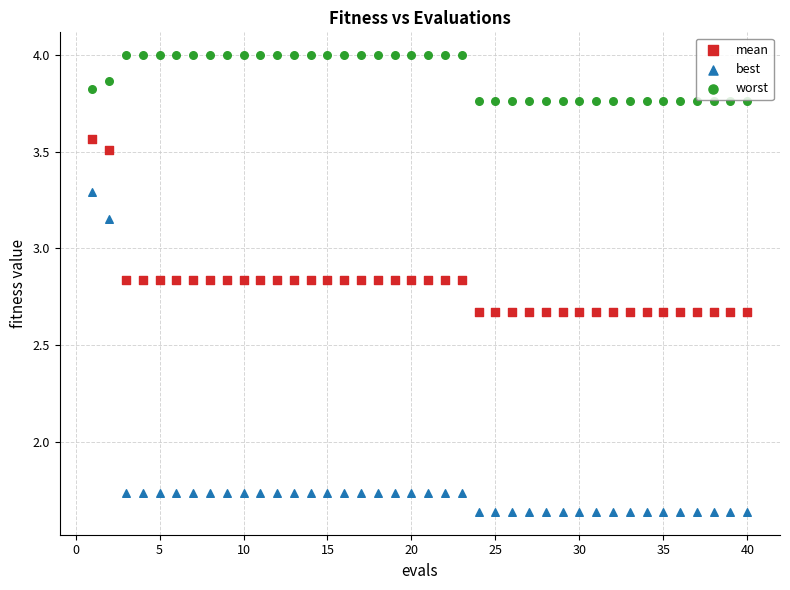

Which series contains the lowest Y value?

best